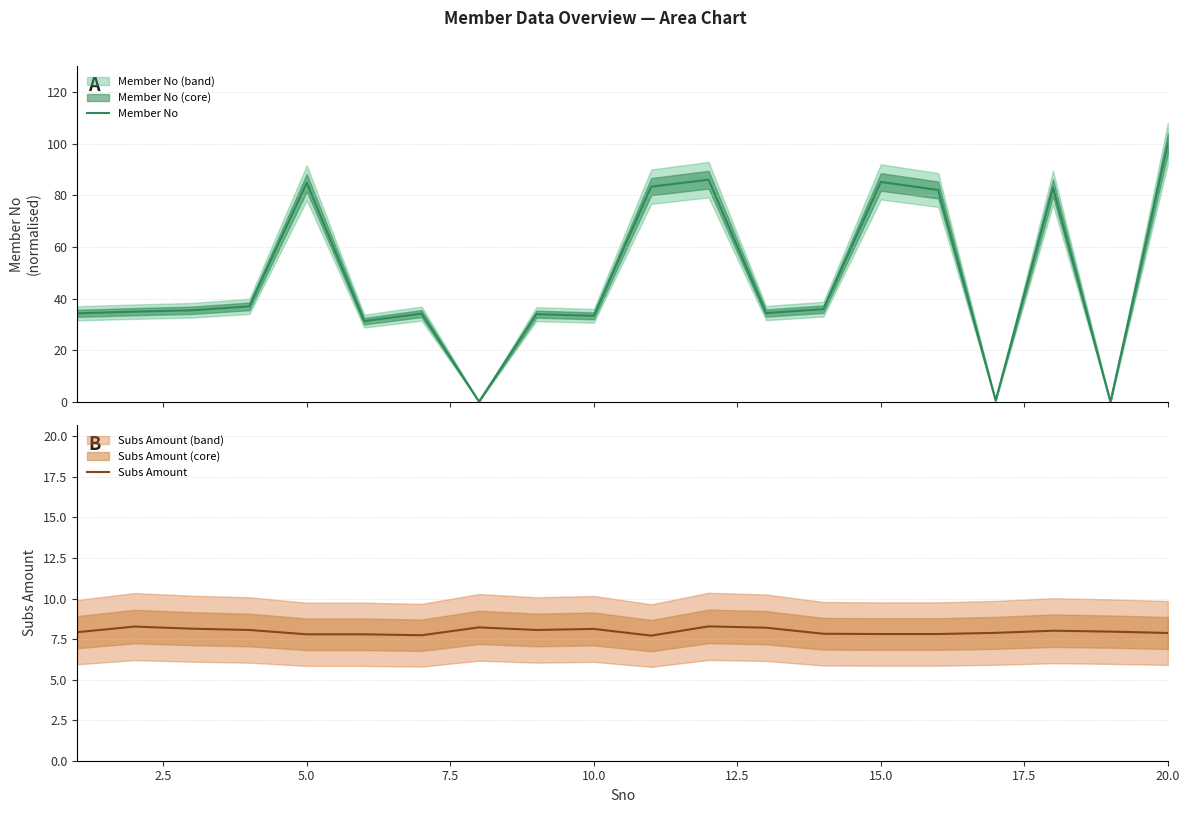

How many data points in Member No are above 35?

10